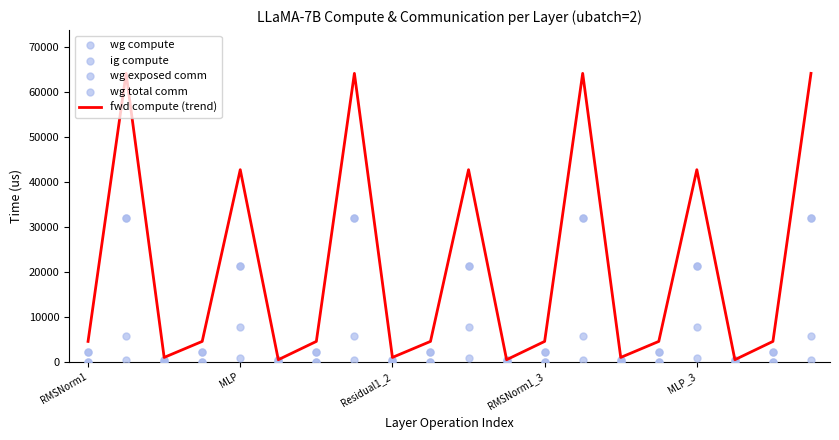

What are all the series names shown in the legend?

fwd compute (trend), wg compute, ig compute, wg exposed comm, wg total comm